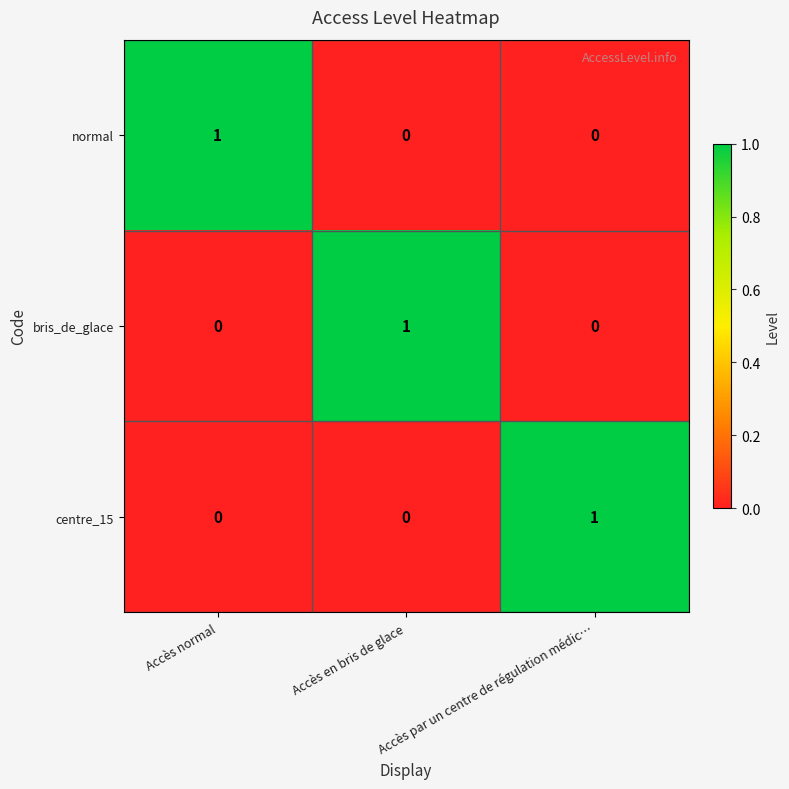

The bris_de_glace series shows 1 at Accès en bris de glace. True or false?

True